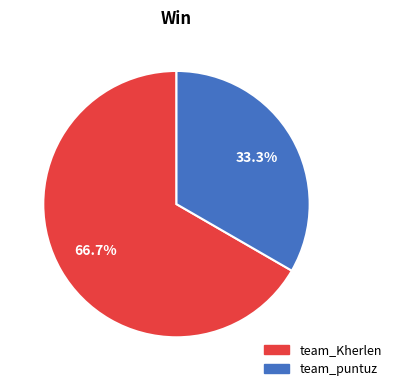

To the nearest percent, what is the average slice percentage?

50%